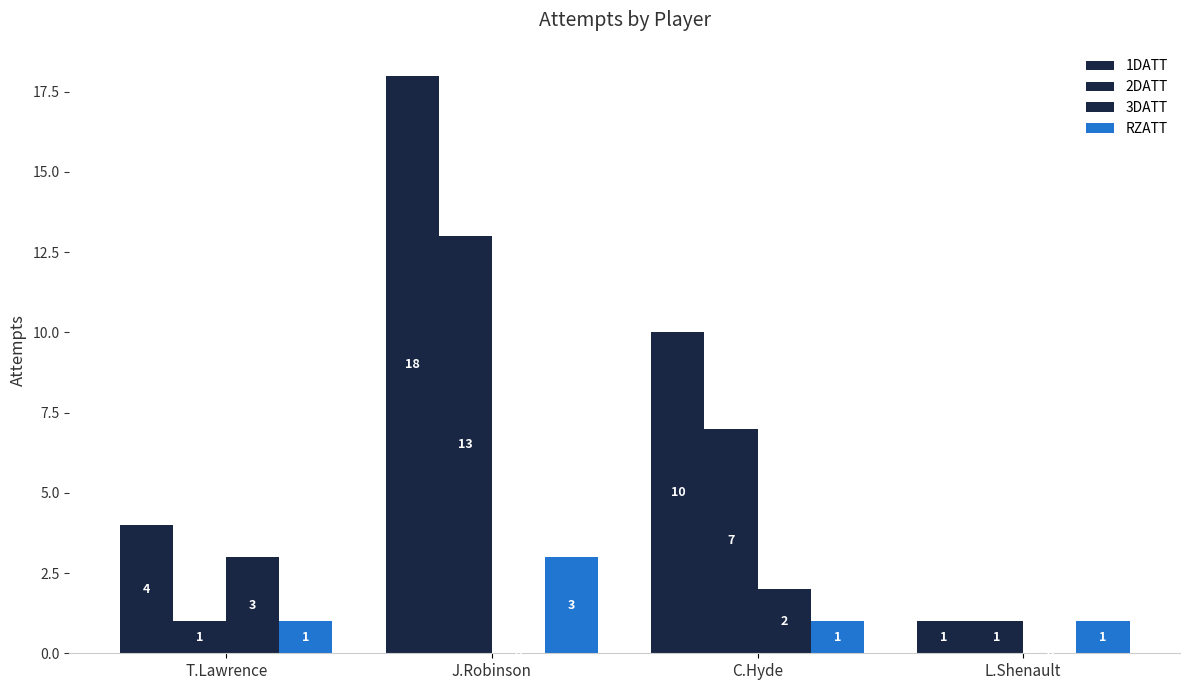

Count the number of categories in the chart.

4